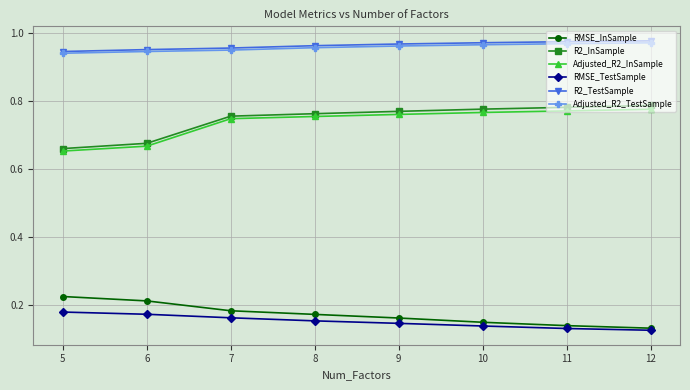

True or false: R2_InSample and R2_TestSample intersect in this chart.

False